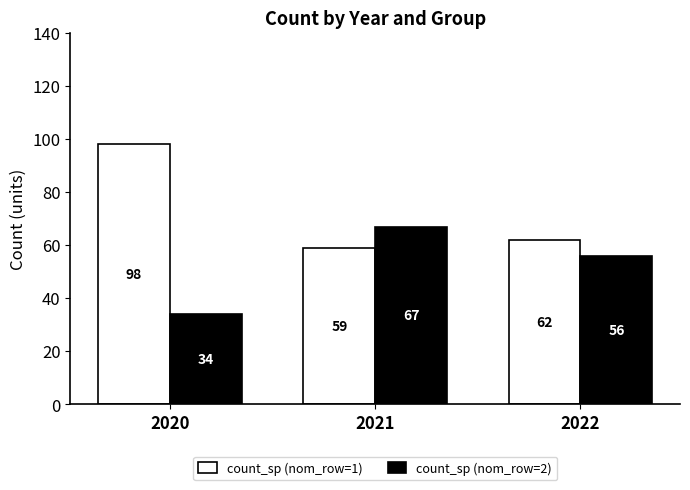

The value of count_sp (nom_row=2) at 2022 is 56. True or false?

True